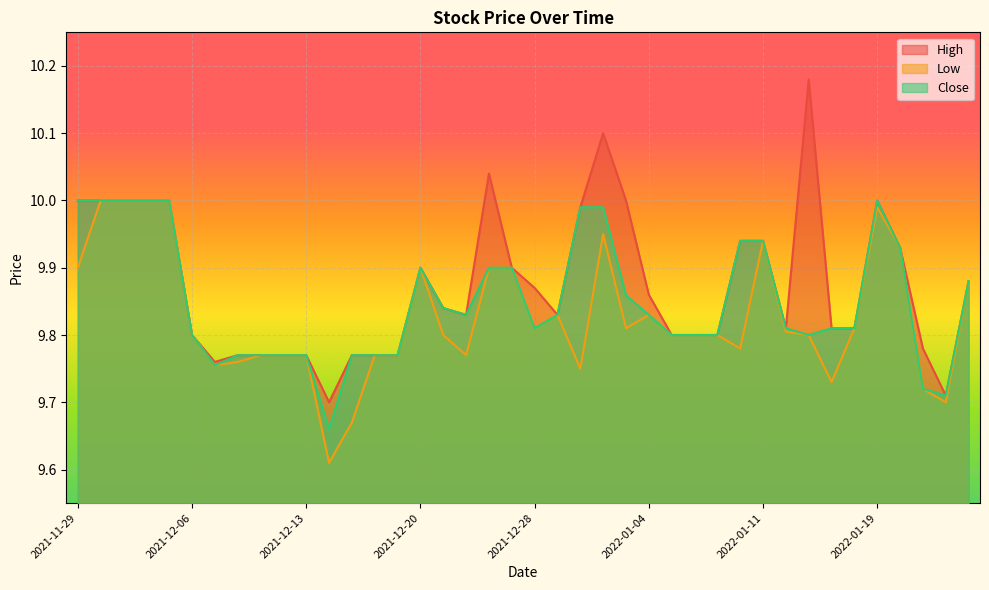

Is it true that Low equals 6.3 at 2021-12-17?

False